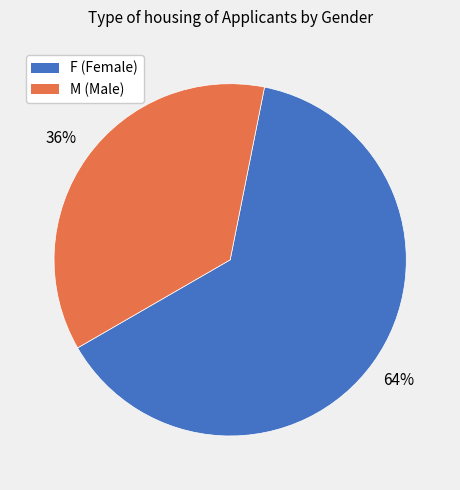

What percentage is the F slice, to the nearest percent?

64%